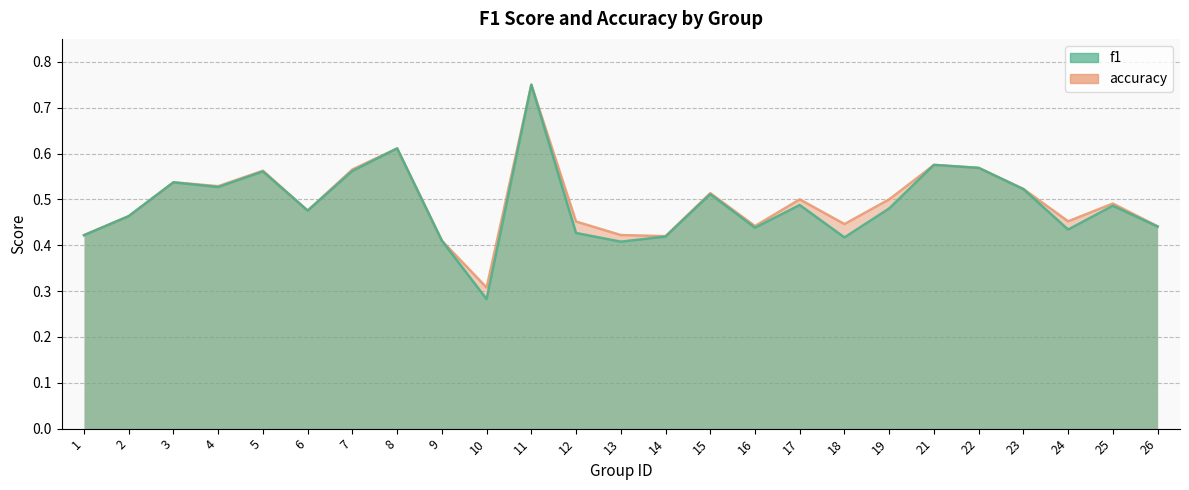

The value of accuracy at 2 is 0.5. True or false?

True